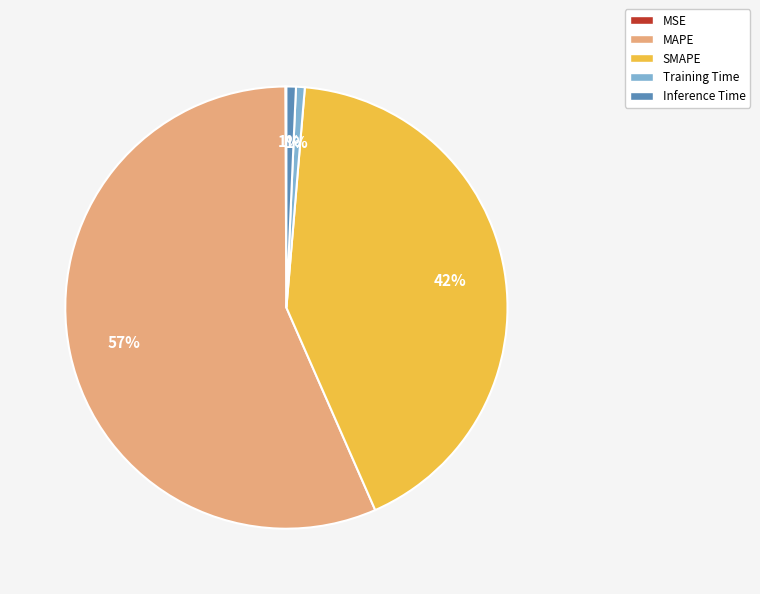

Is there a majority slice in this chart?

Yes